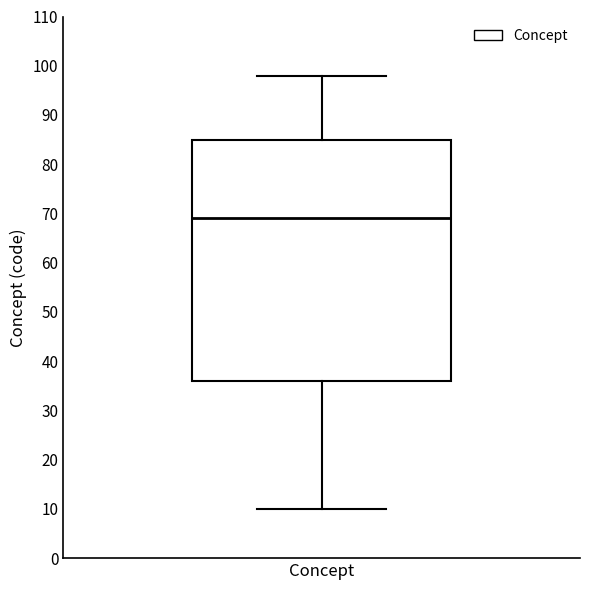

Where does the upper whisker of the box for Concept end on the y-axis? The values are not printed on the chart, so give them approximately, as read against the axis.

98